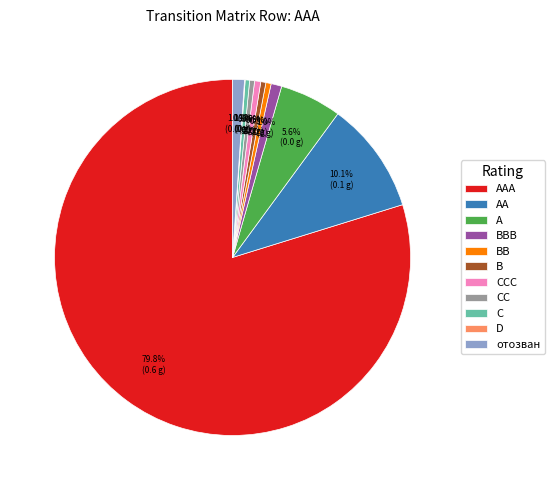

Combined, do C and AAA account for over 50%?

Yes